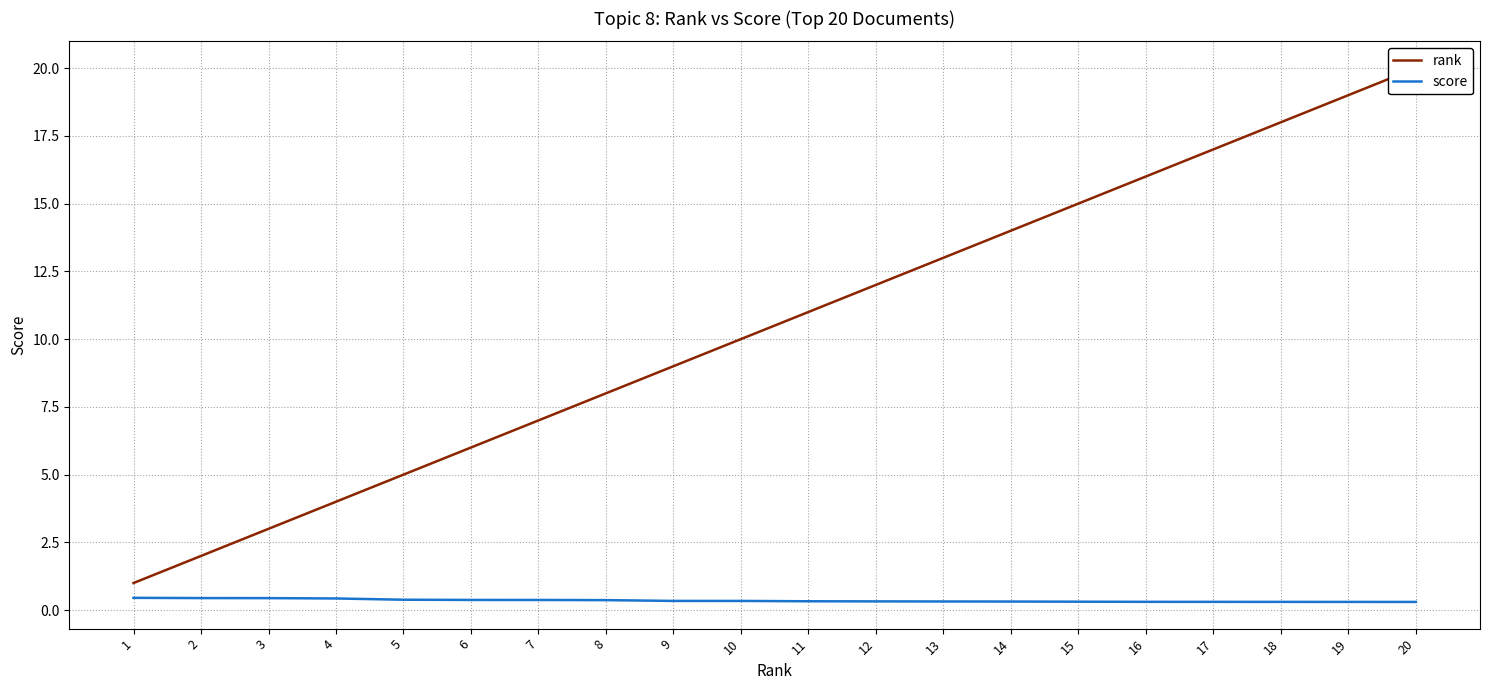

Rank the series by their average value, from lowest to highest.

score, rank